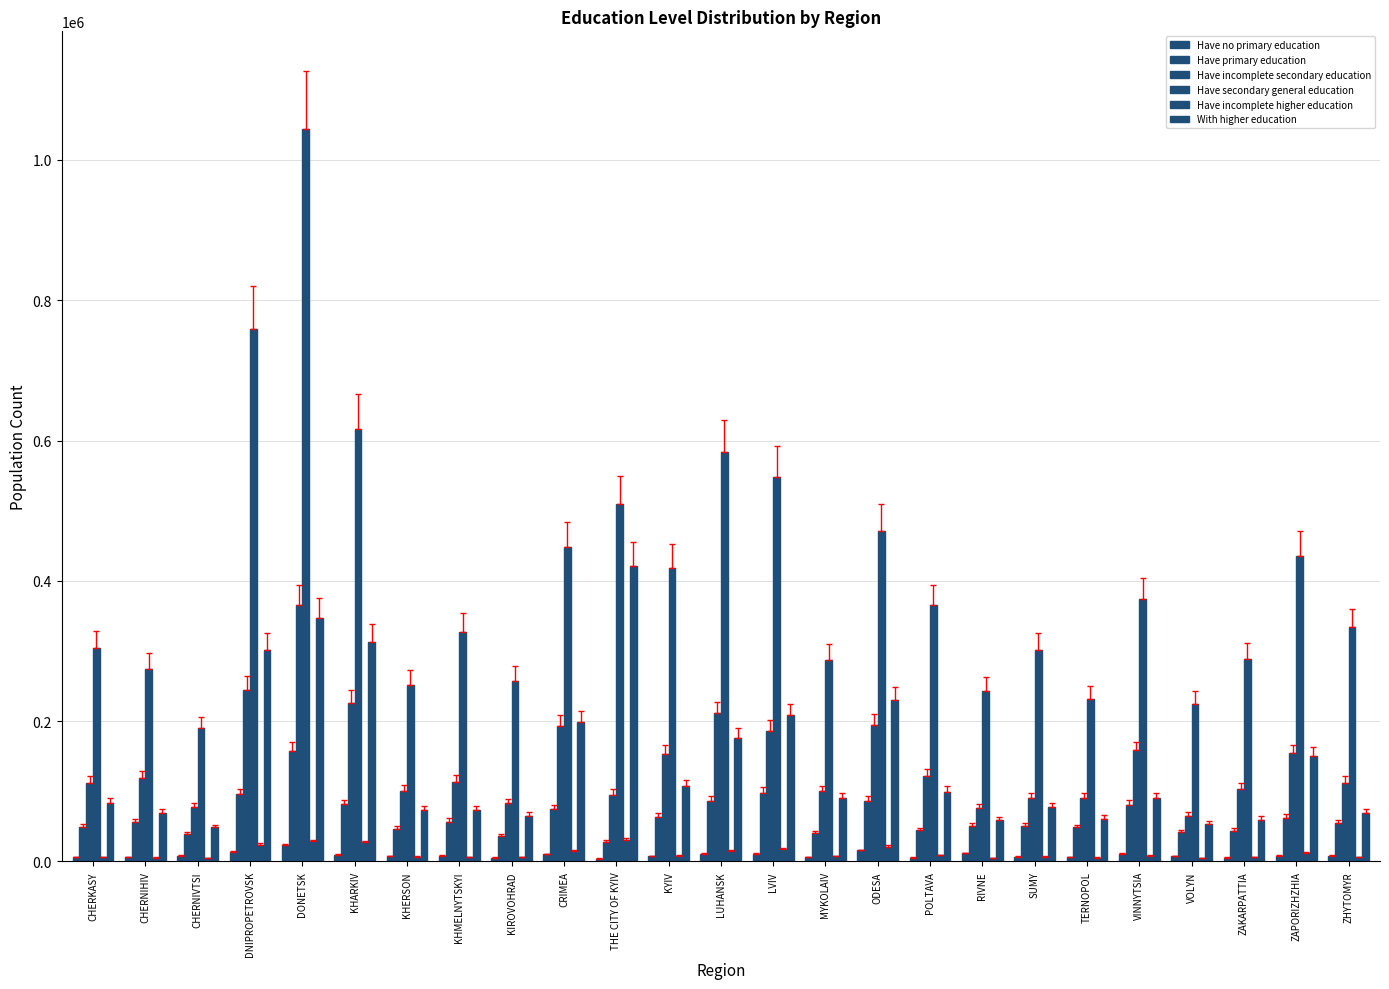

What is the value of the Have incomplete secondary education bar at the 10th from the left?

193687